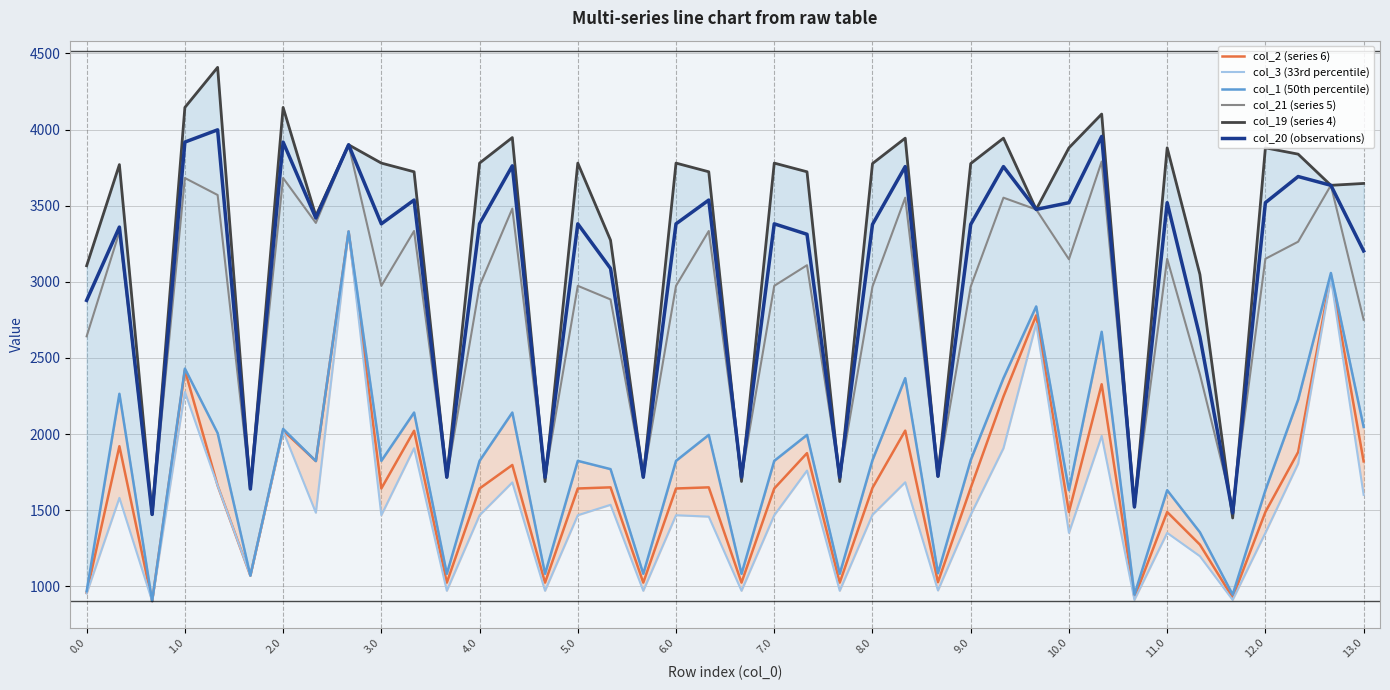

True or false: col_20 (observations) and col_2 (series 6) intersect in this chart.

False